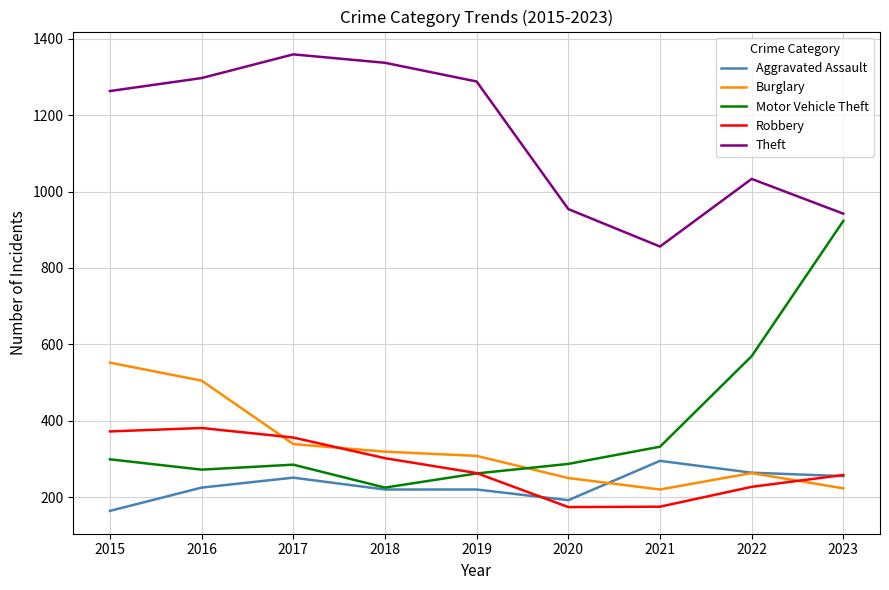

What is the difference between the highest and lowest values at 2021?

681